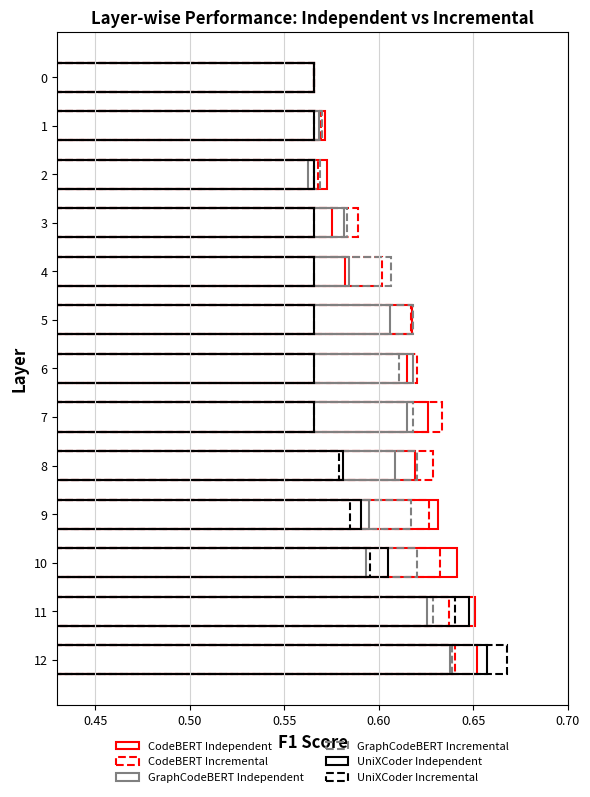

Which series has the widest spread of values?

UniXCoder Incremental